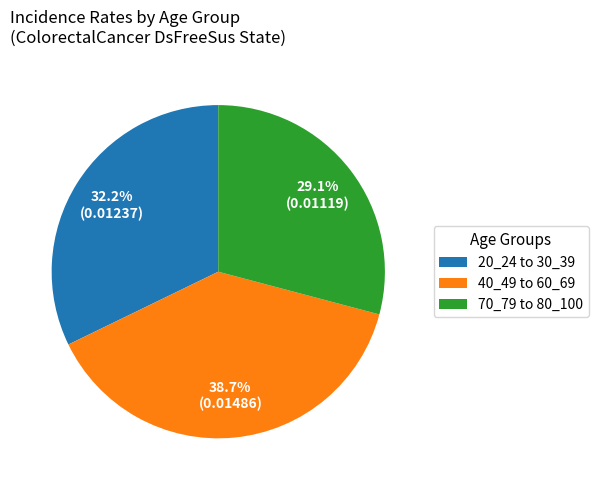

Combined, what portion of the pie is 70_79 to 80_100 and 40_49 to 60_69?

67.8%